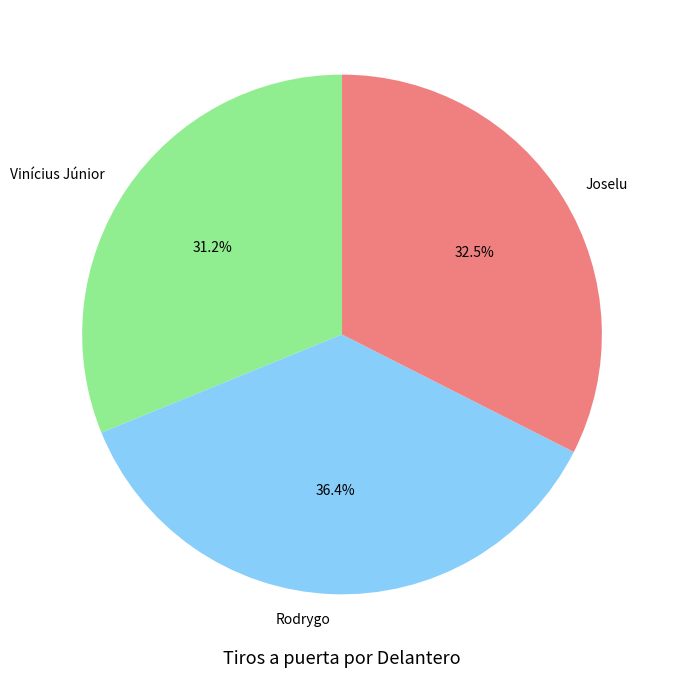

Is it true that Joselu is 21% of the pie?

False